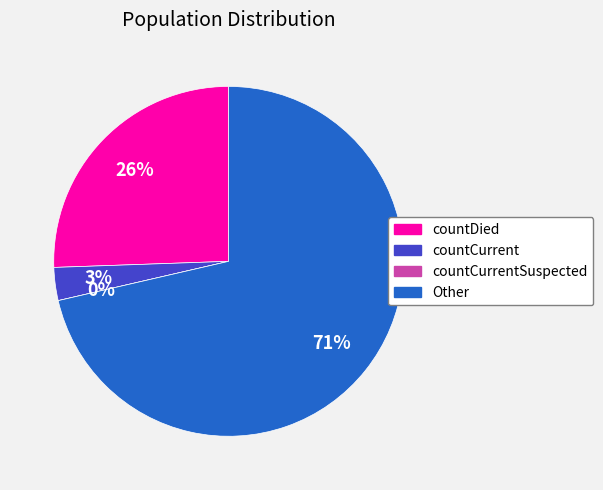

Is it true that countCurrent is 12% of the pie?

False